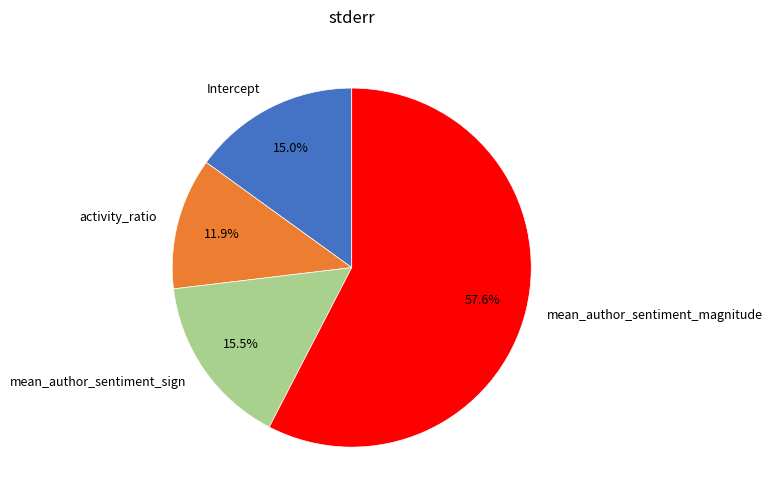

Is there any slice that represents more than half of the pie?

Yes